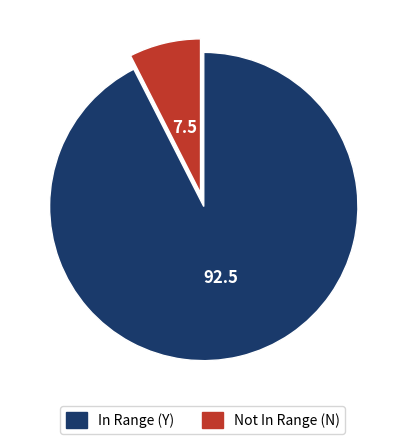

Rank the categories by value from highest to lowest.

In Range (Y), Not In Range (N)